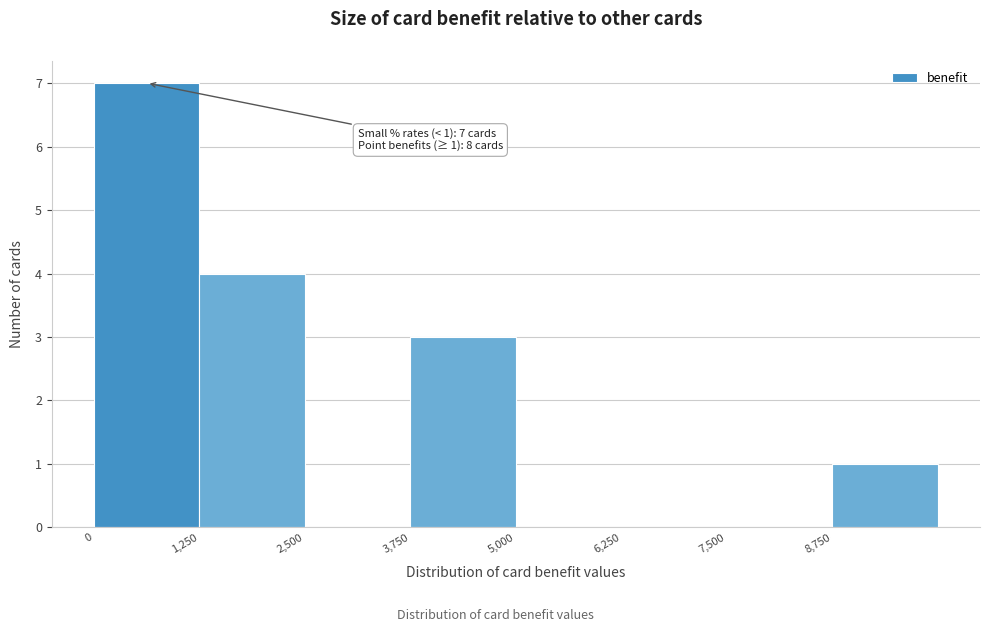

Over which range of the x-axis is the bar tallest?

0 to 1200